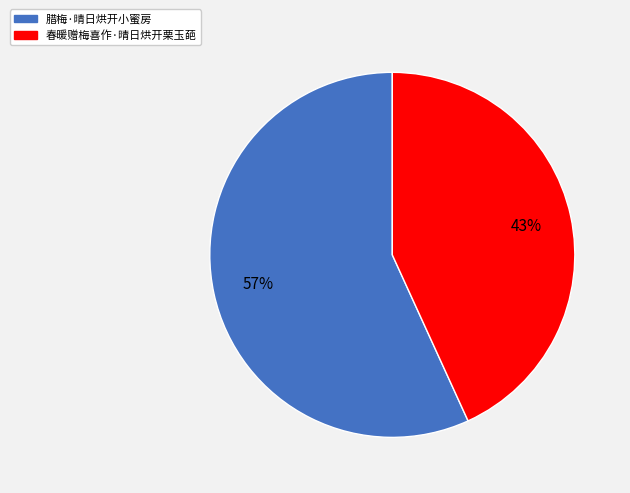

How many slices are in this pie chart?

2